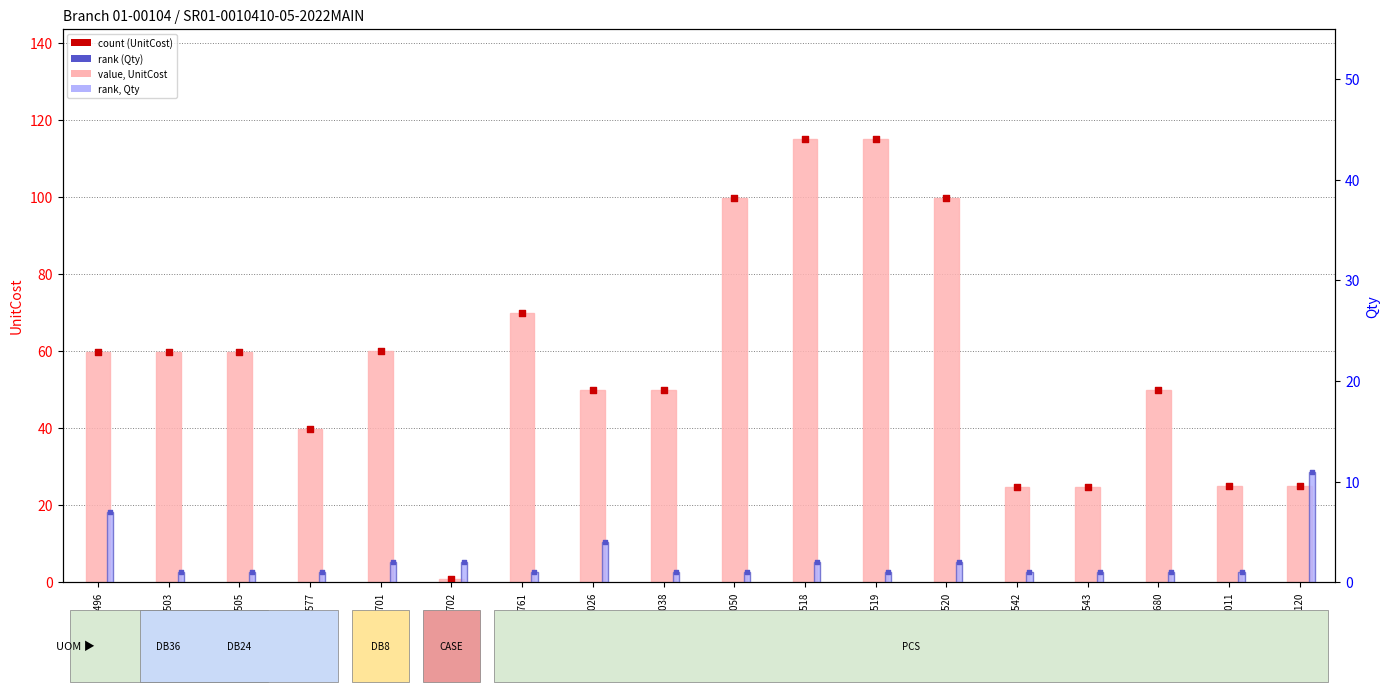

Which series has the widest spread of Y values?

UnitCost